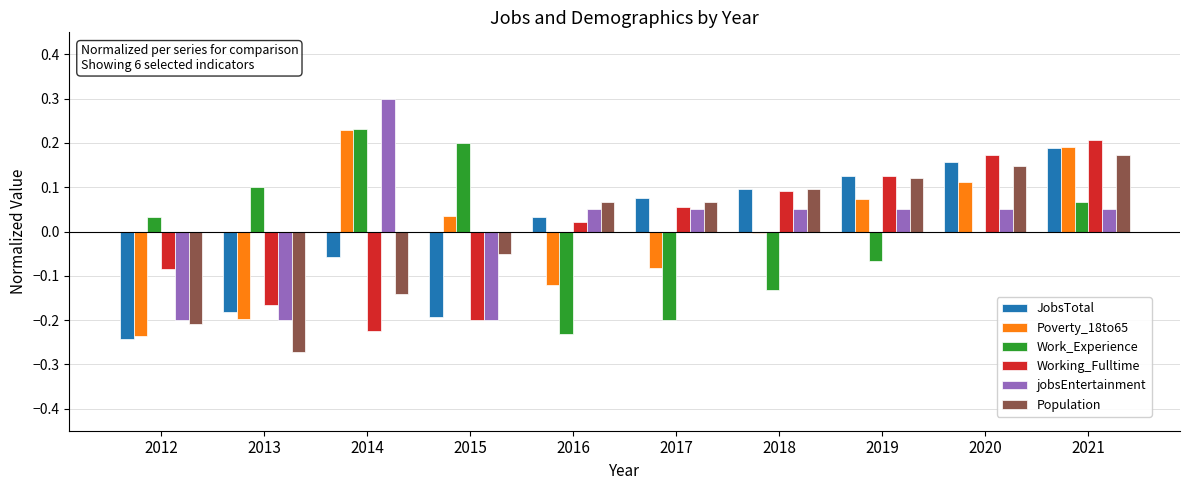

How many series are shown in this chart?

6